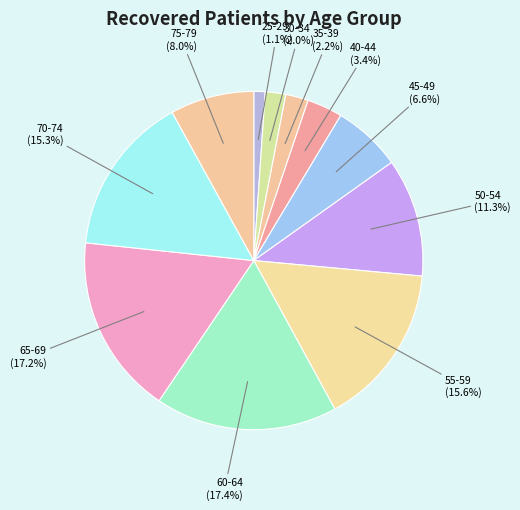

Count the number of slices in the pie.

11